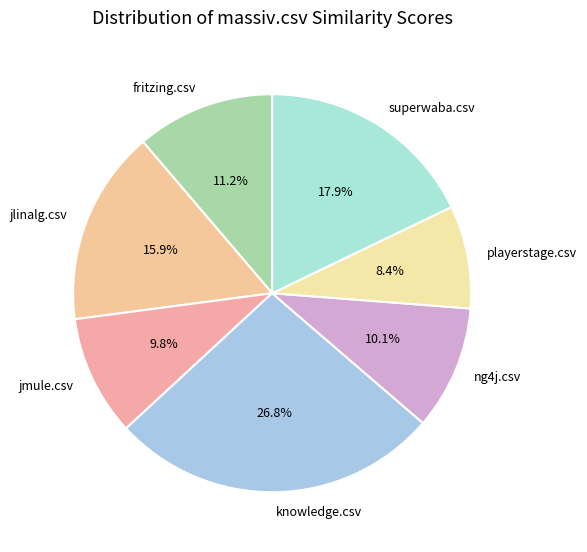

Combined, do ng4j.csv and superwaba.csv account for over 50%?

No